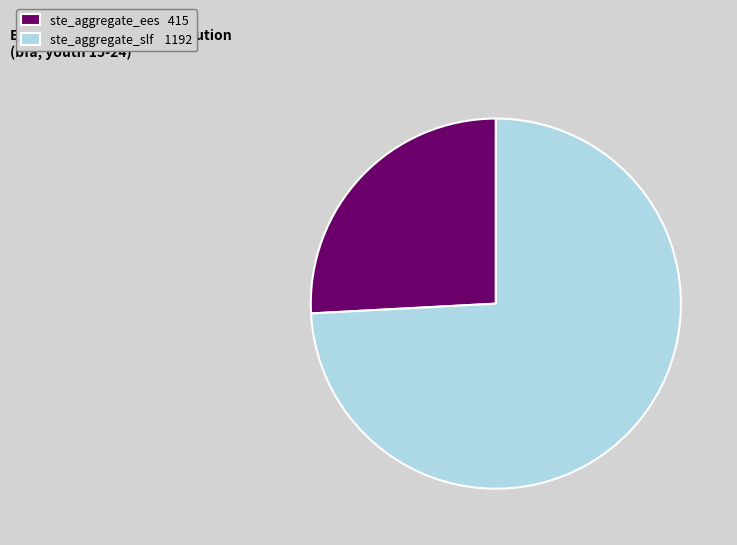

Approximately how many times larger is the value at ste_aggregate_ees compared to ste_aggregate_slf?

0.3